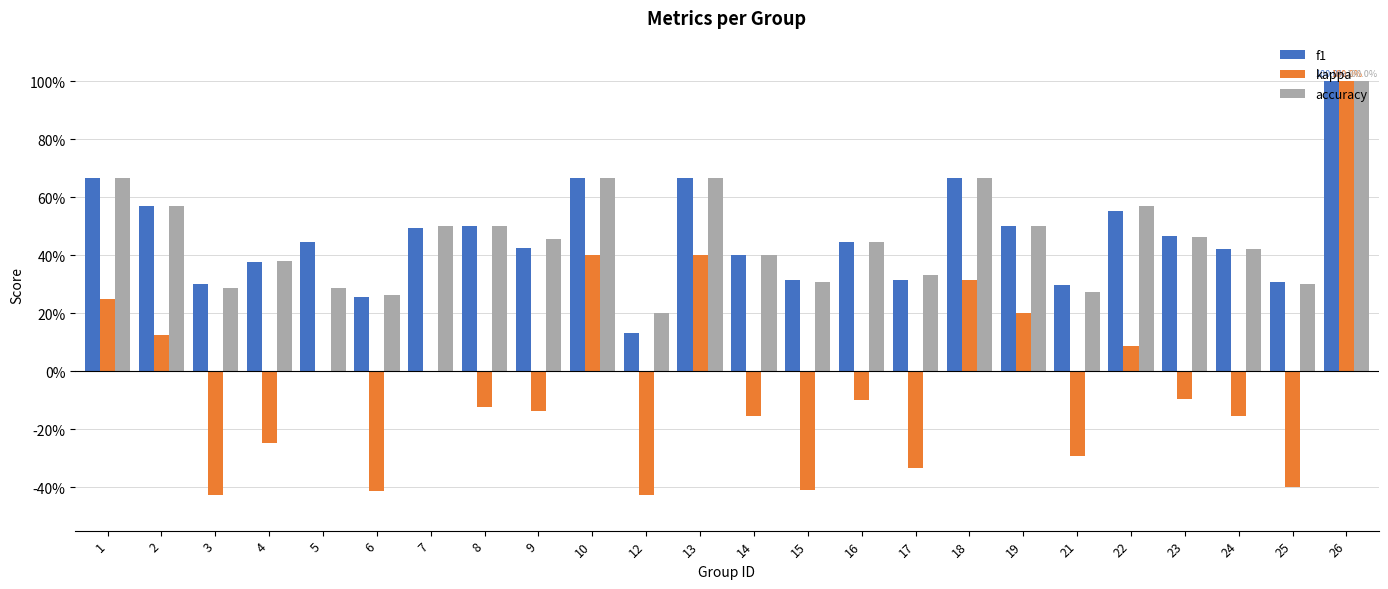

What are all the series names shown in the legend?

f1, kappa, accuracy